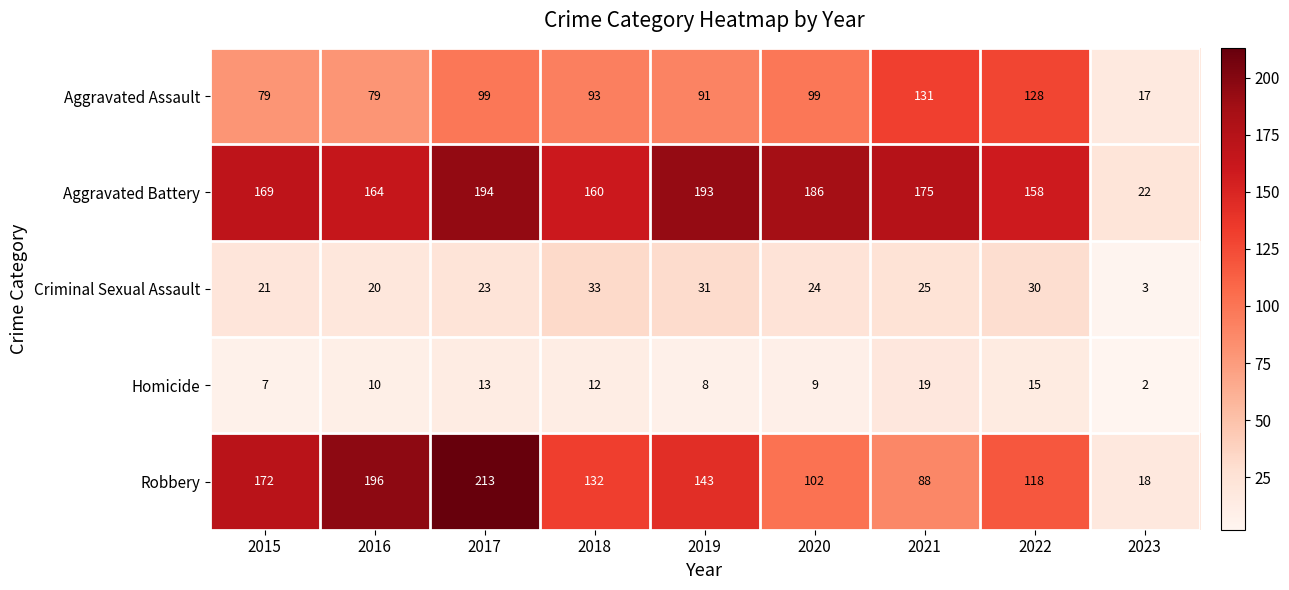

What value does the Aggravated Battery series have at 2017, to the nearest 5?

195